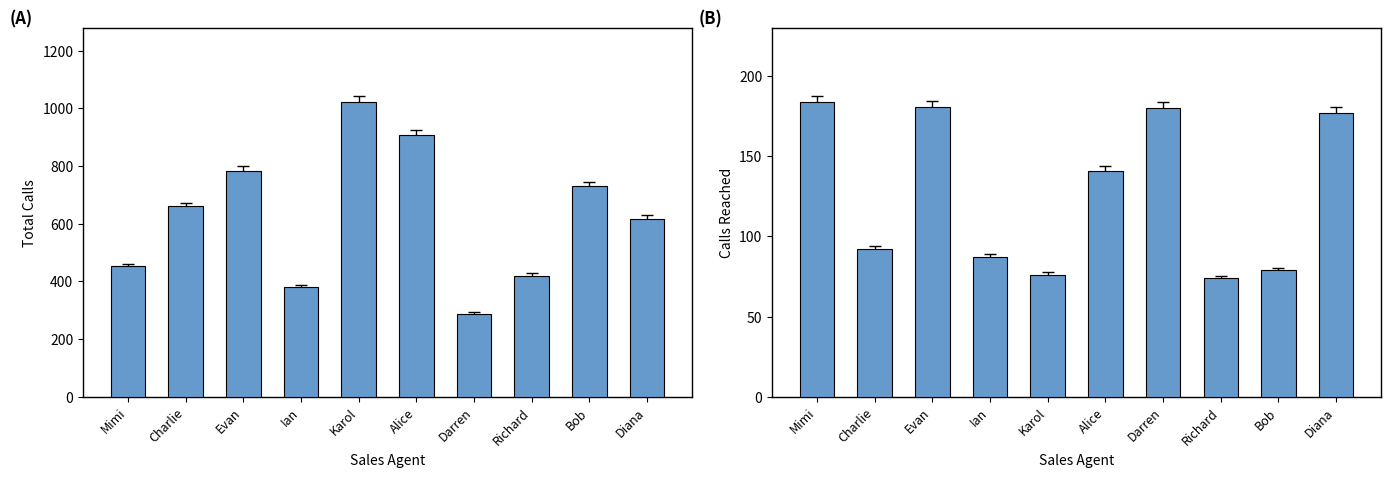

What is the average value of the Total Calls series?

626